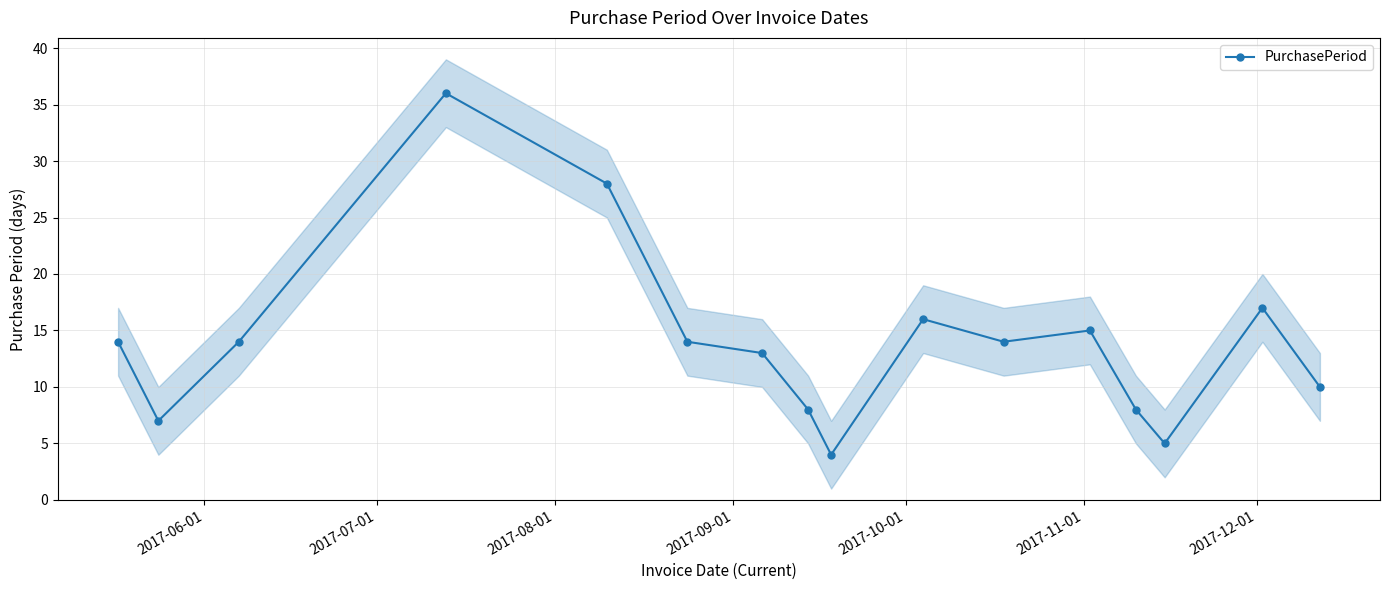

What is the lowest value of the PurchasePeriod series?

4